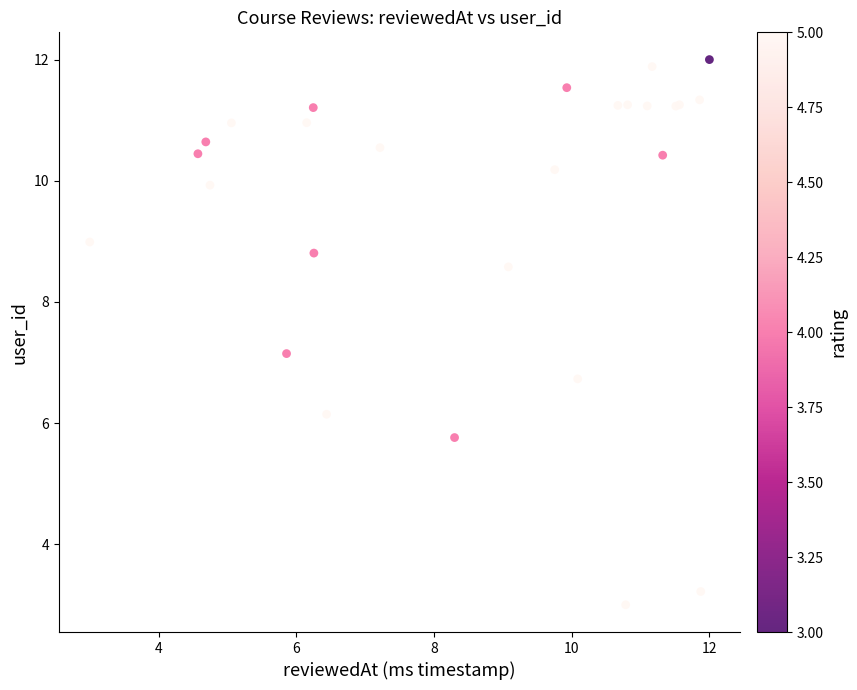

What Y value in the scatter plot is closest to 7?

7.1